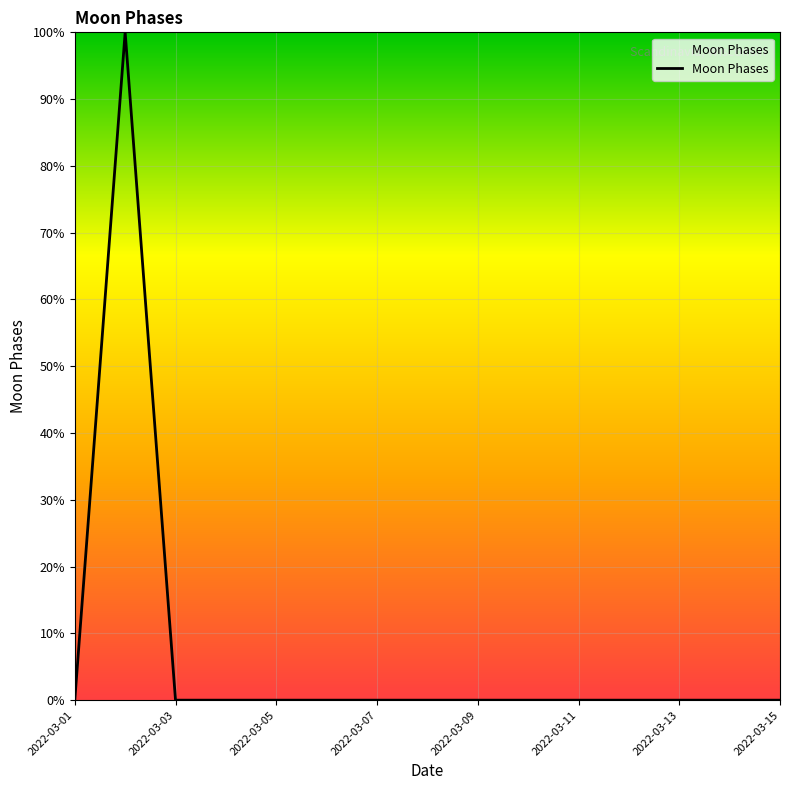

What is the difference between the maximum and minimum values?

100